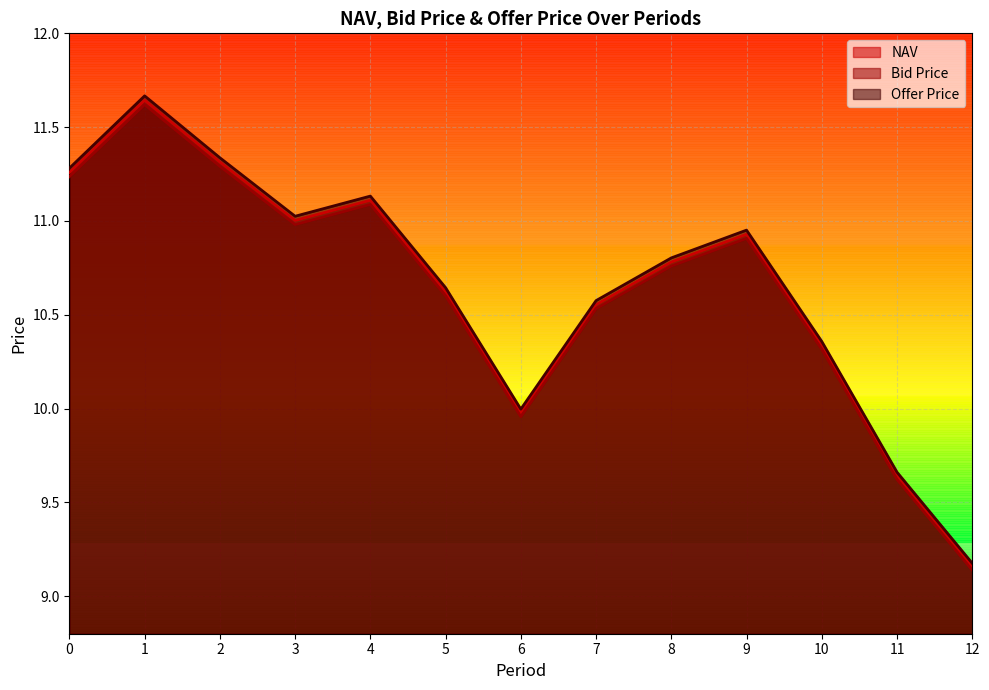

True or false: Offer Price has a value of 3.8 at 2.

False